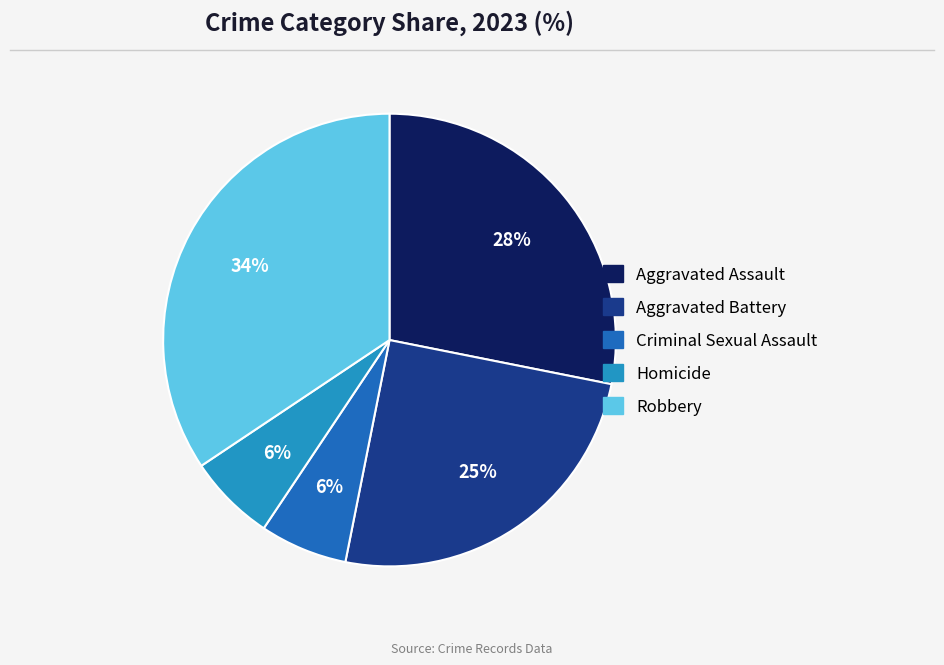

True or false: Homicide accounts for 6% of the total.

True